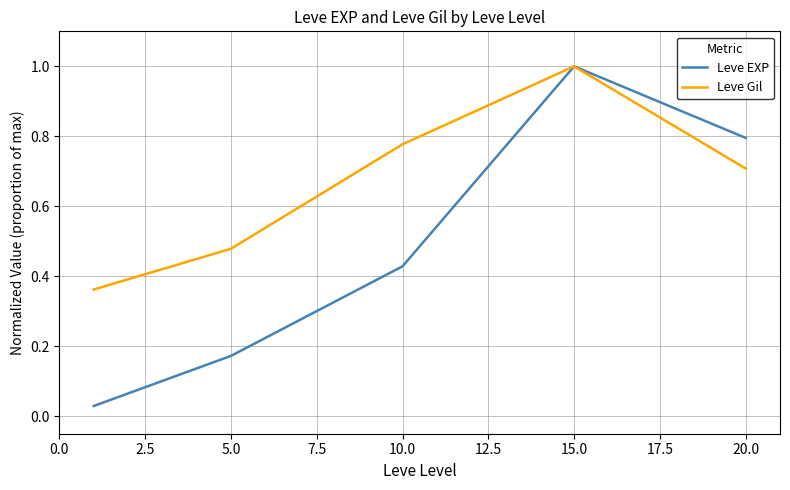

Which series has the largest total across all categories?

Leve Gil